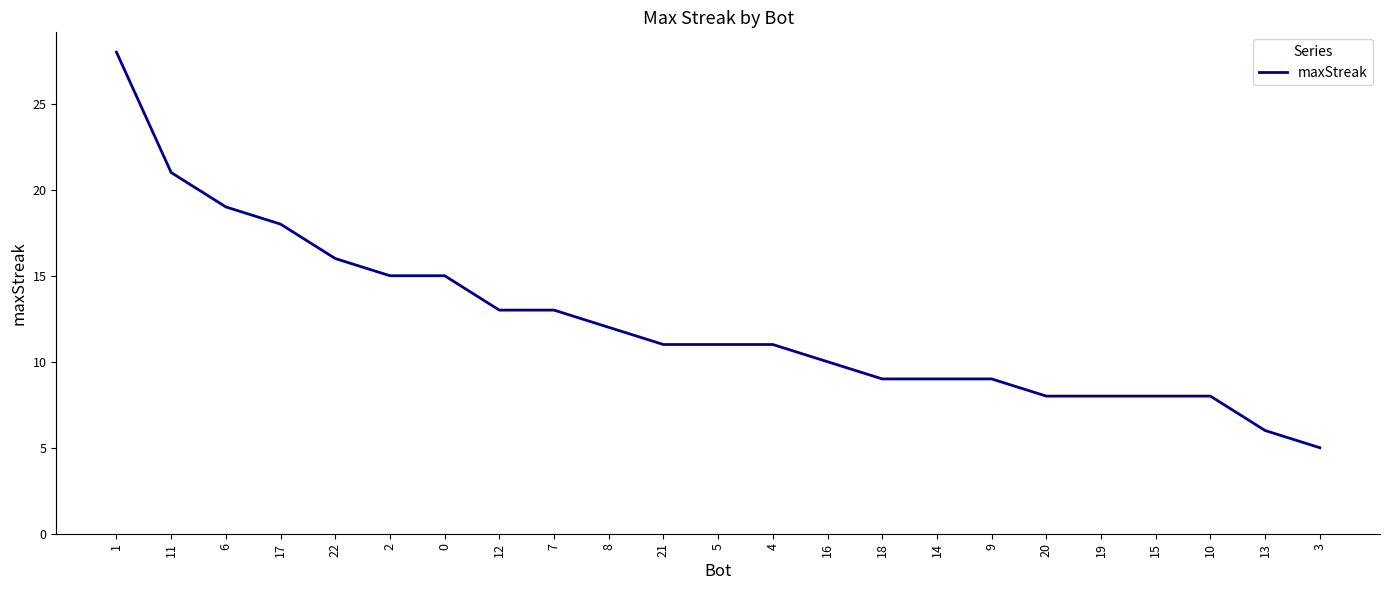

Reading right to left, extract all data points from this chart.

3=5	13=6	10=8	15=8	19=8	20=8	9=9	14=9	18=9	16=10	4=11	5=11	21=11	8=12	7=13	12=13	0=15	2=15	22=16	17=18	6=19	11=21	1=28